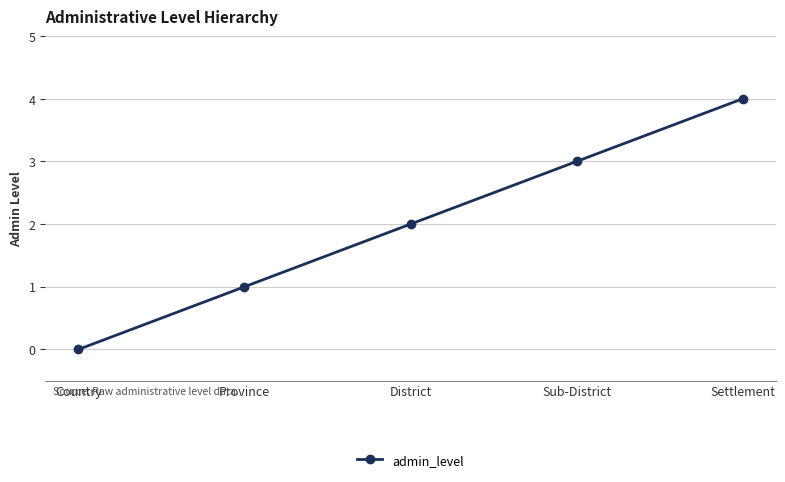

Count the number of categories in the chart.

5